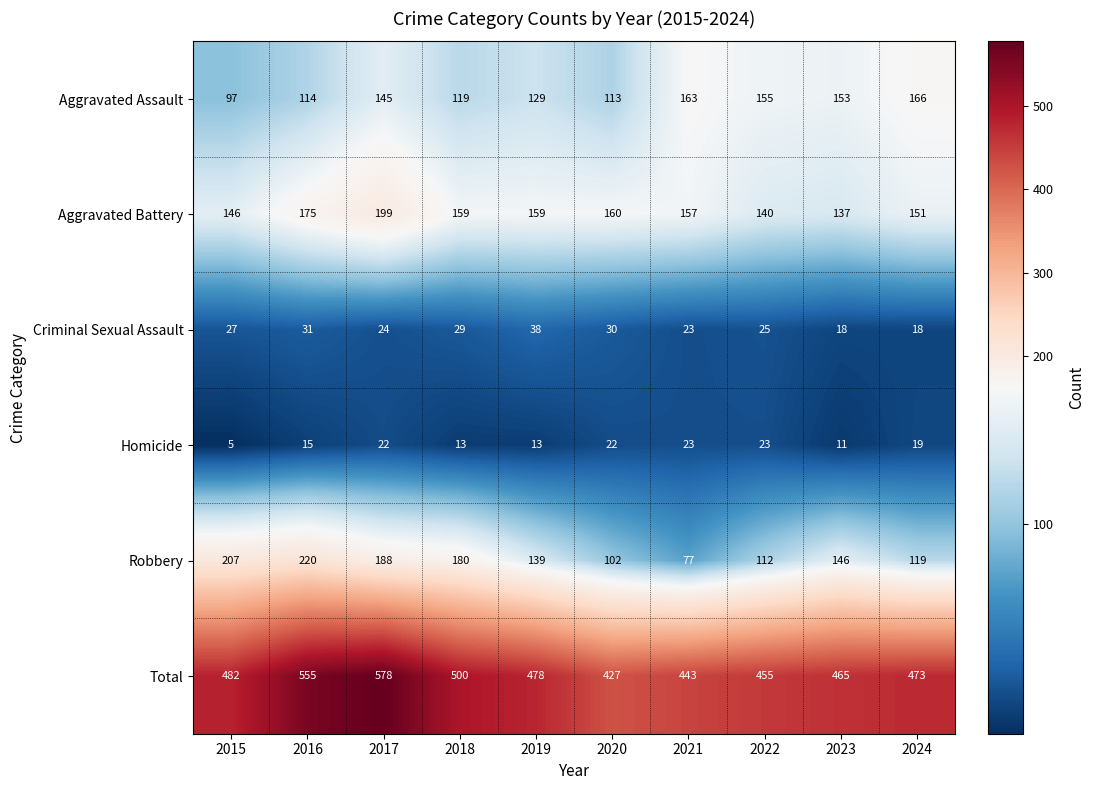

Which series has the widest spread of values?

Total